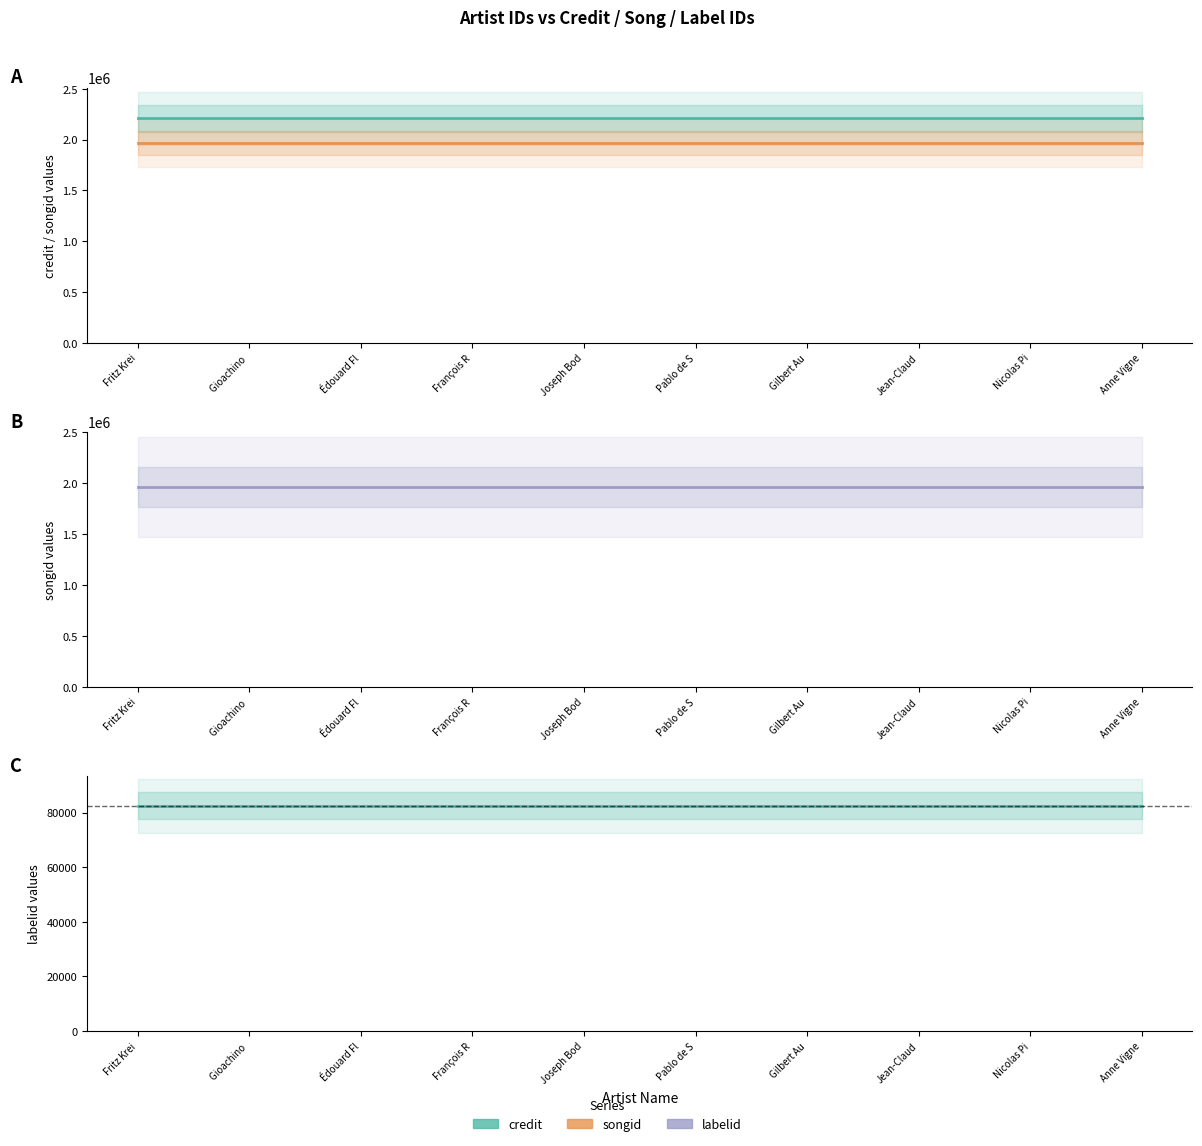

At Fritz Krei, list the series in order from smallest to largest.

labelid, songid, credit